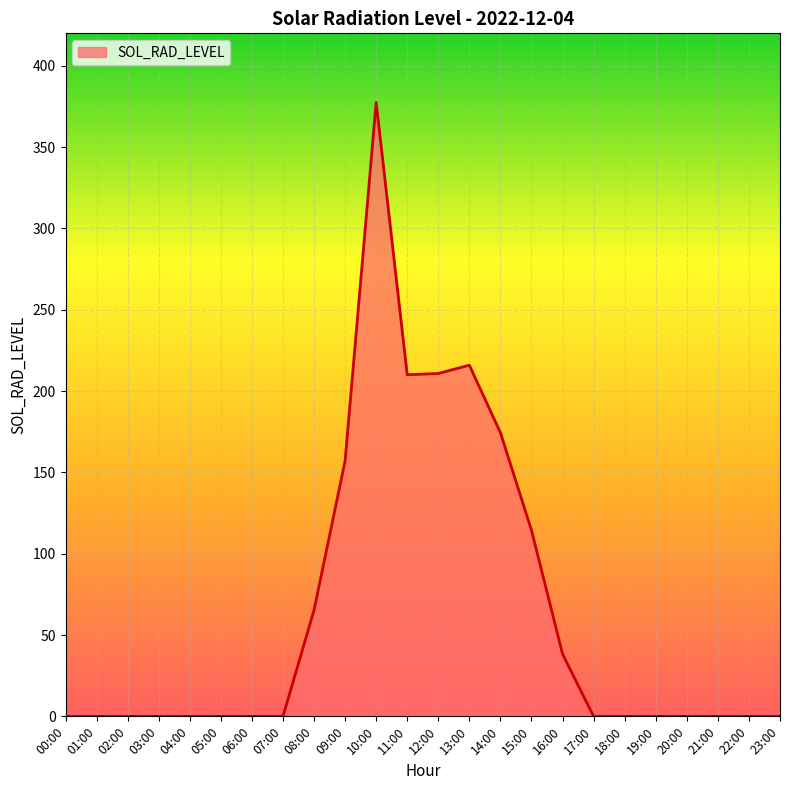

Approximately how many times larger is the value at 10:00 compared to 15:00?

3.3